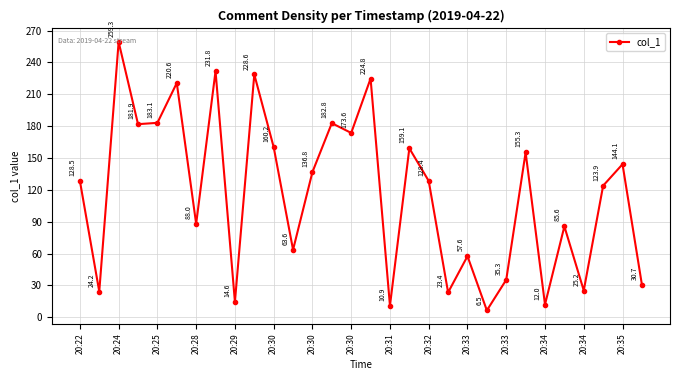

What is the difference between the second highest and minimum values?

225.3